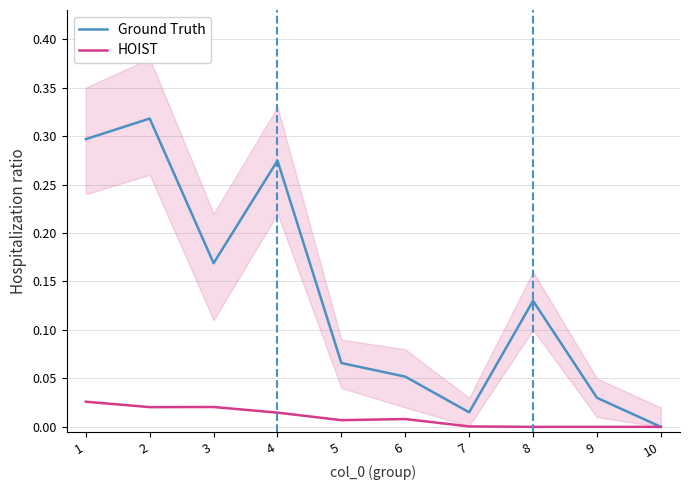

Reading left to right, transcribe all the data shown in this chart.

Ground Truth: 0.3	0.3	0.2	0.3	0.1	0.1	0.0	0.1	0.0	0.0
HOIST: 0.0	0.0	0.0	0.0	0.0	0.0	0.0	0.0	0.0	0.0